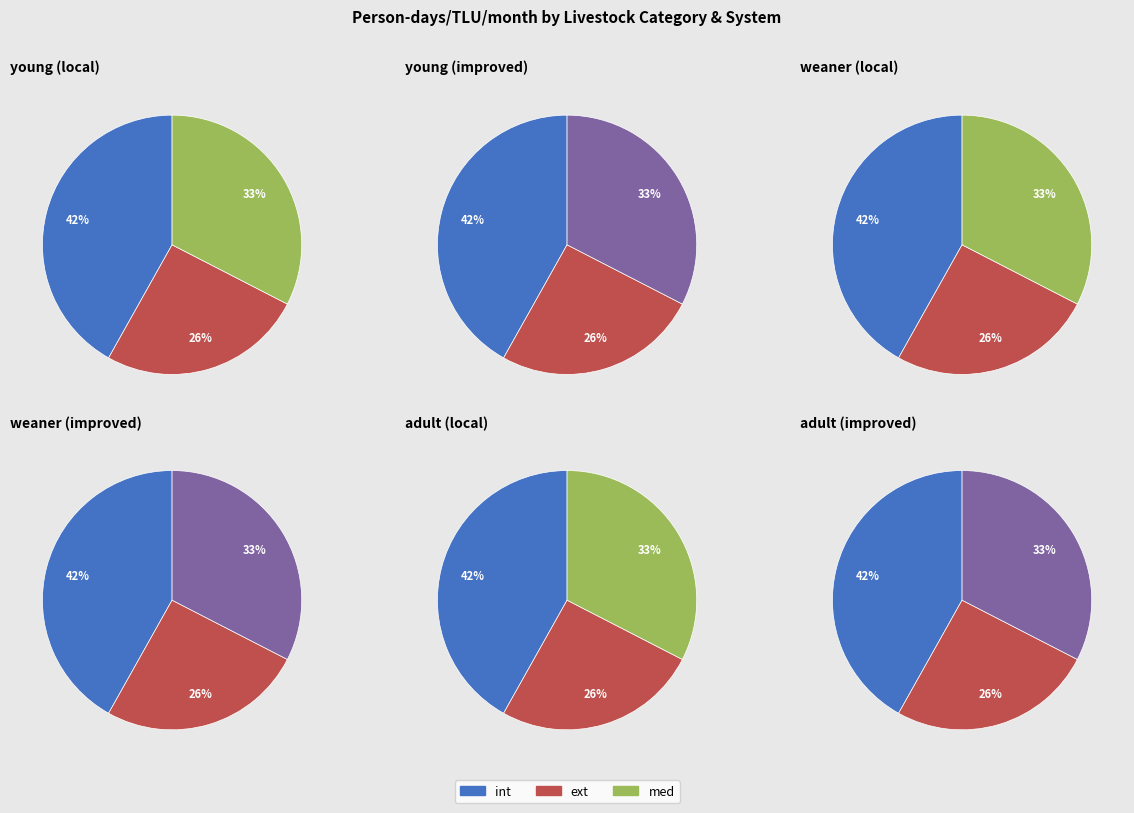

How many segments does this pie chart have?

3